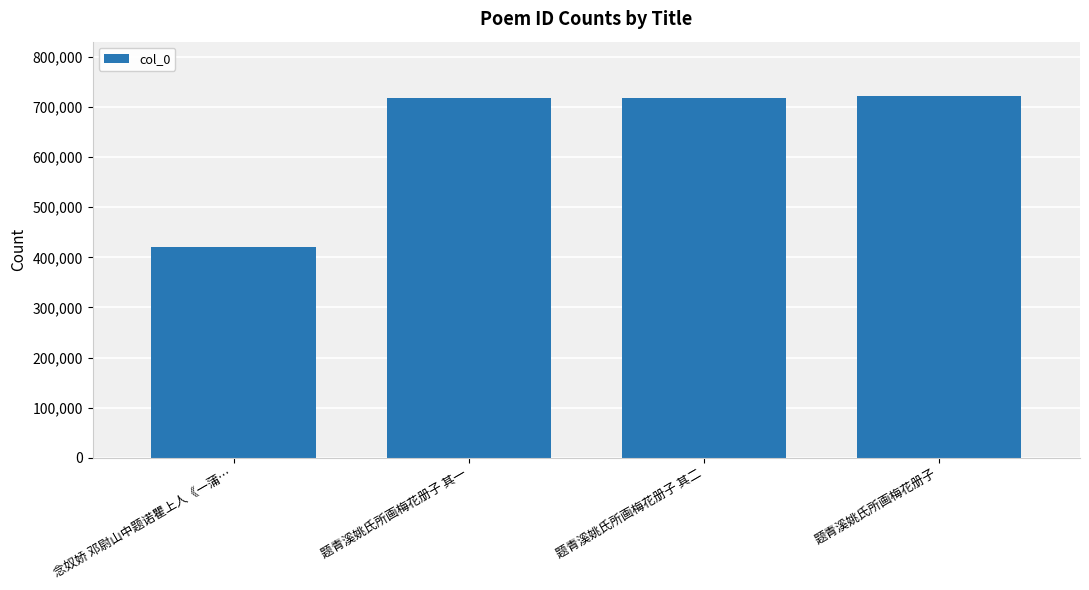

What is the sum of all values?

2578744